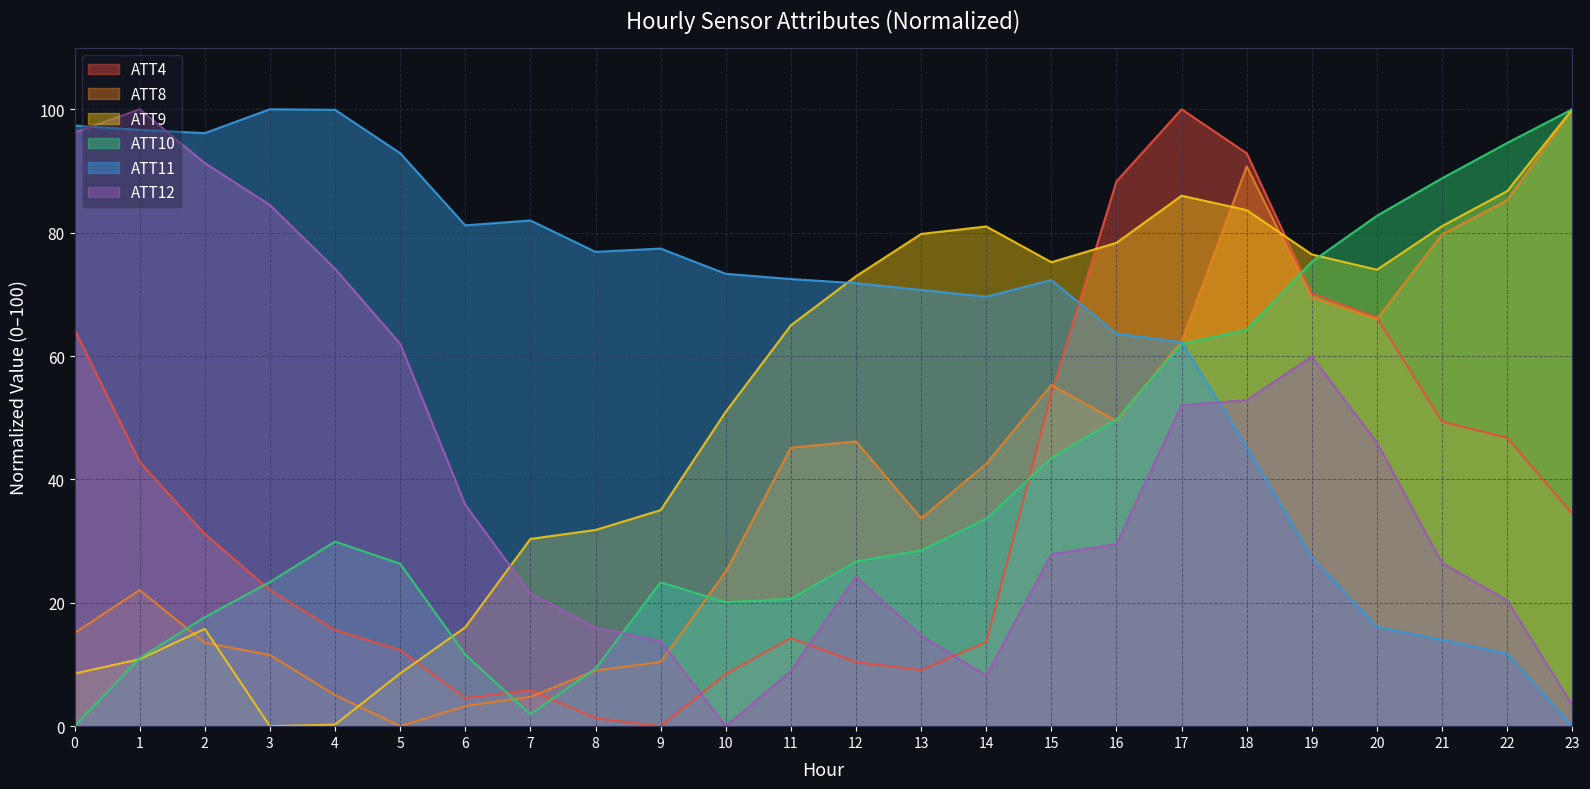

What is the difference between the ATT8 values at 5 and 6?

3.3